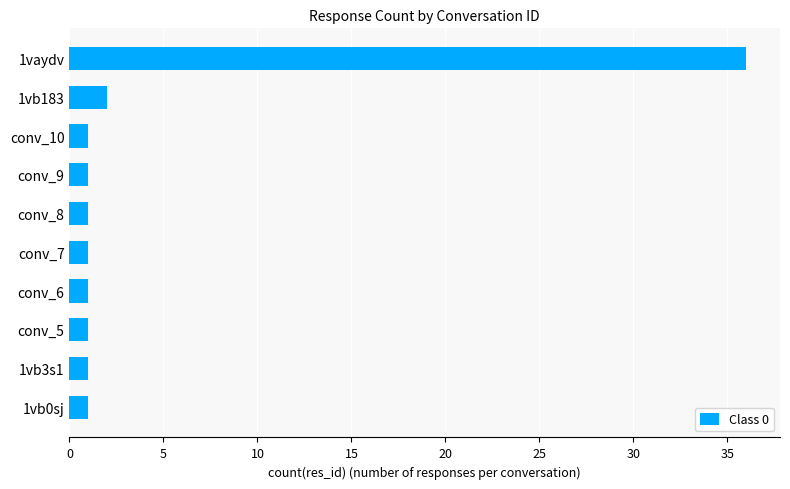

Does the chart contain any negative values?

No